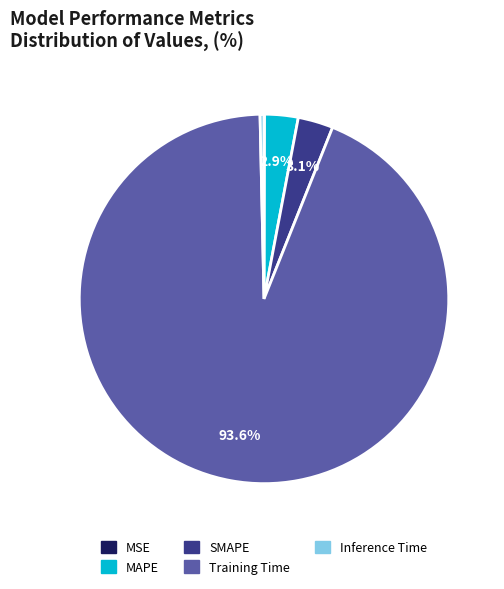

Which category has the biggest portion of the pie?

Training Time